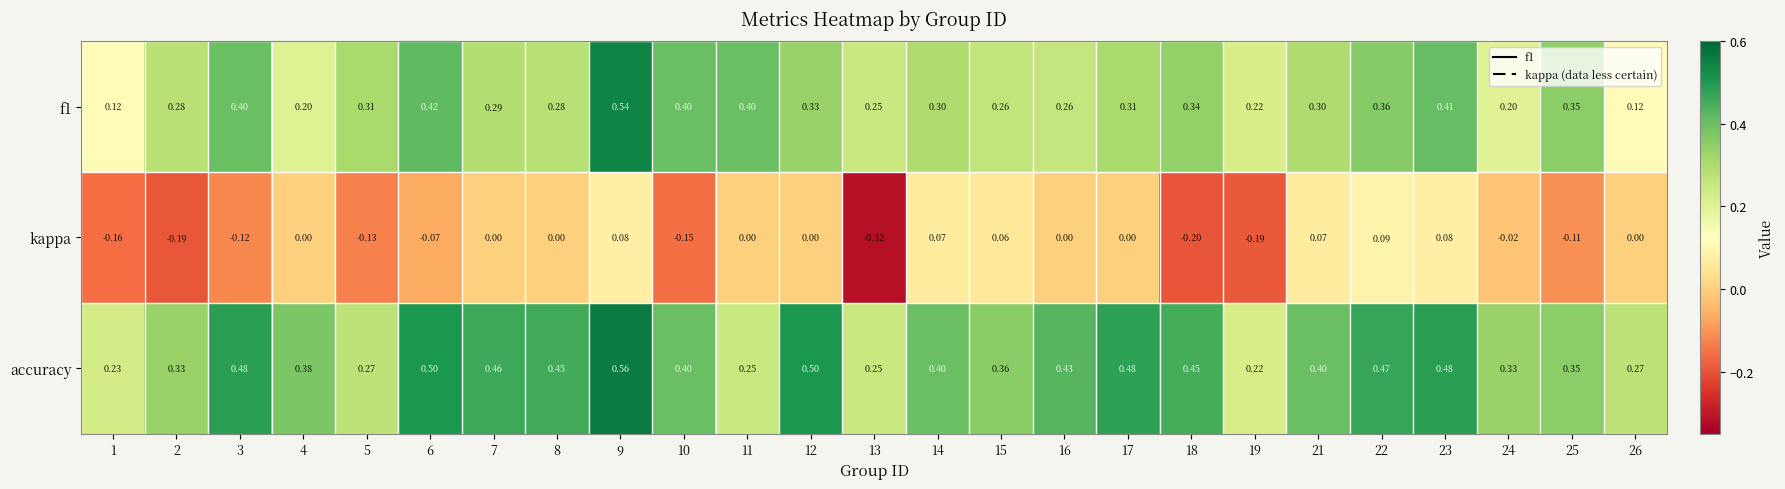

Between 2 and 22, which series saw the biggest shift?

kappa